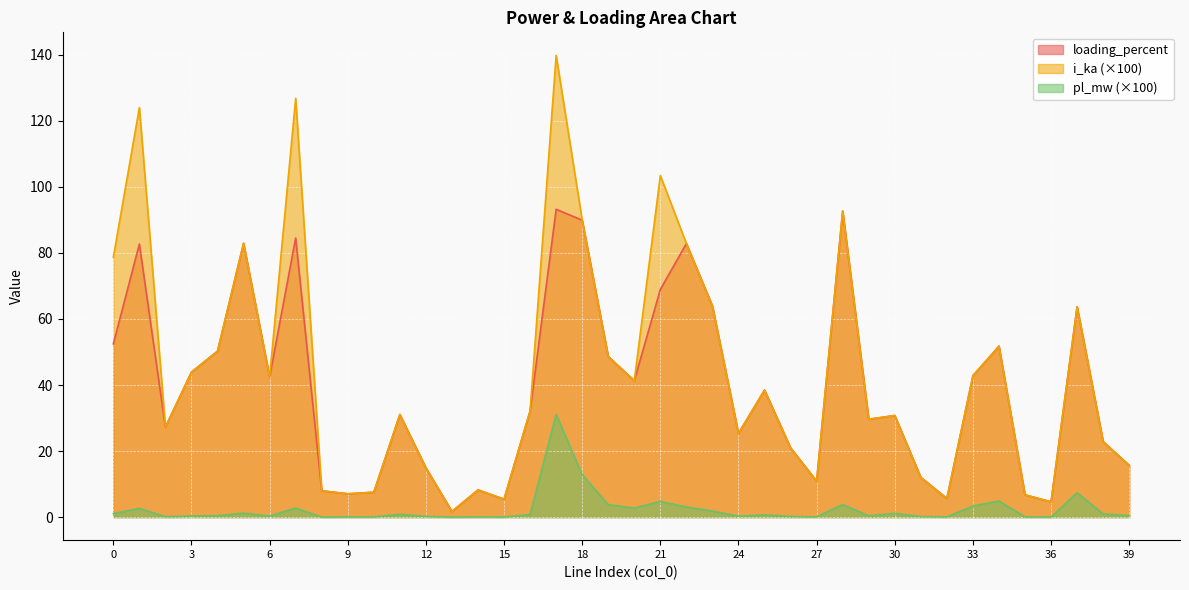

What is the difference between the highest and lowest values at 21?

98.7